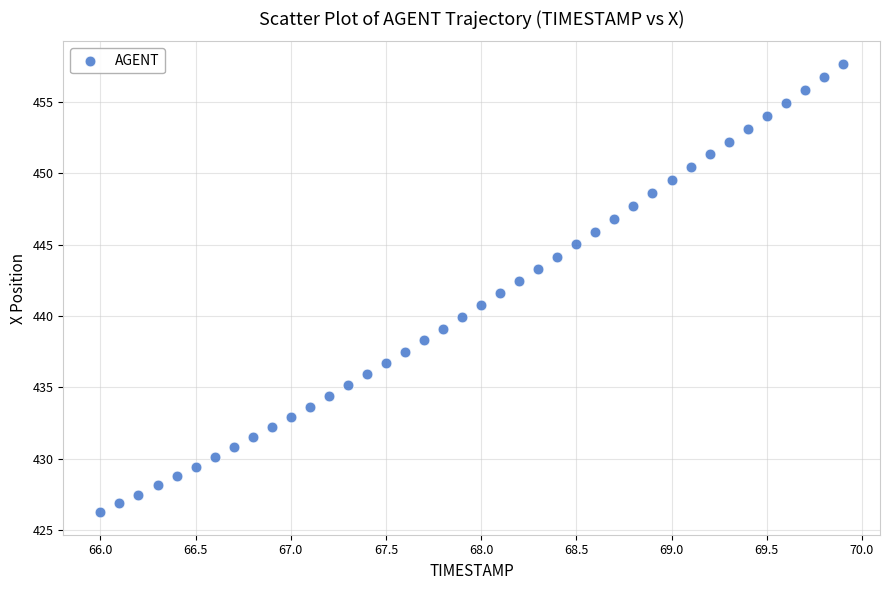

What is the range of X values (max minus min)?

3.9